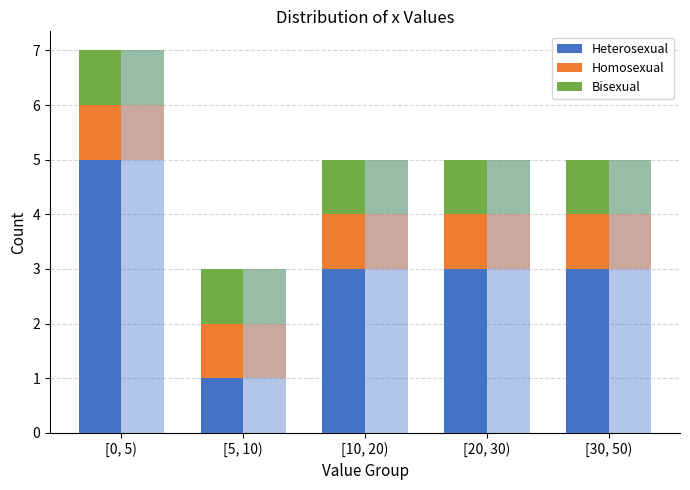

Which has a higher value, [30, 50) or [5, 10)?

[30, 50)